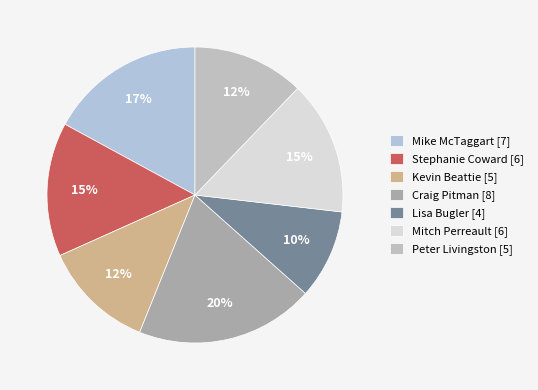

How many segments does this pie chart have?

7